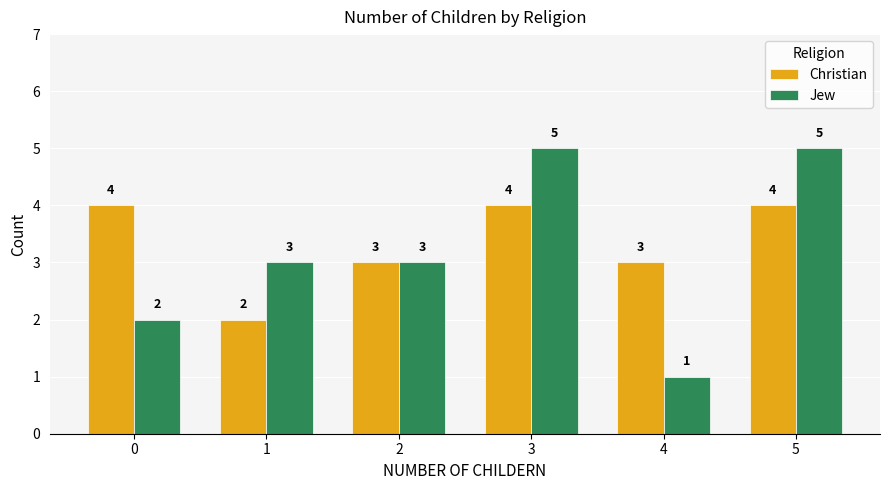

What is the sum of all Jew values?

19